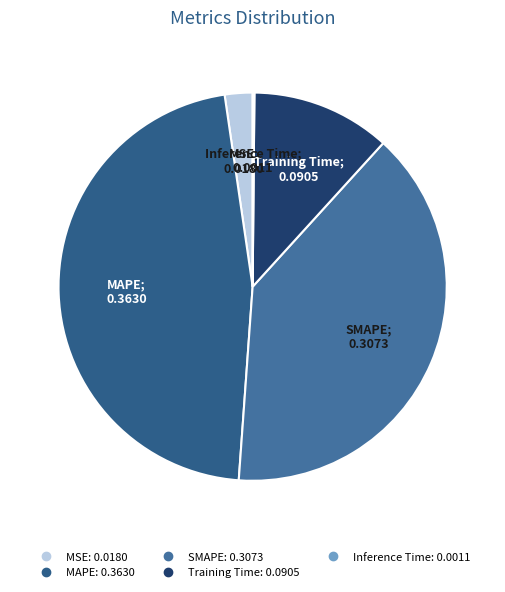

Which has a higher value, Inference Time or Training Time?

Training Time